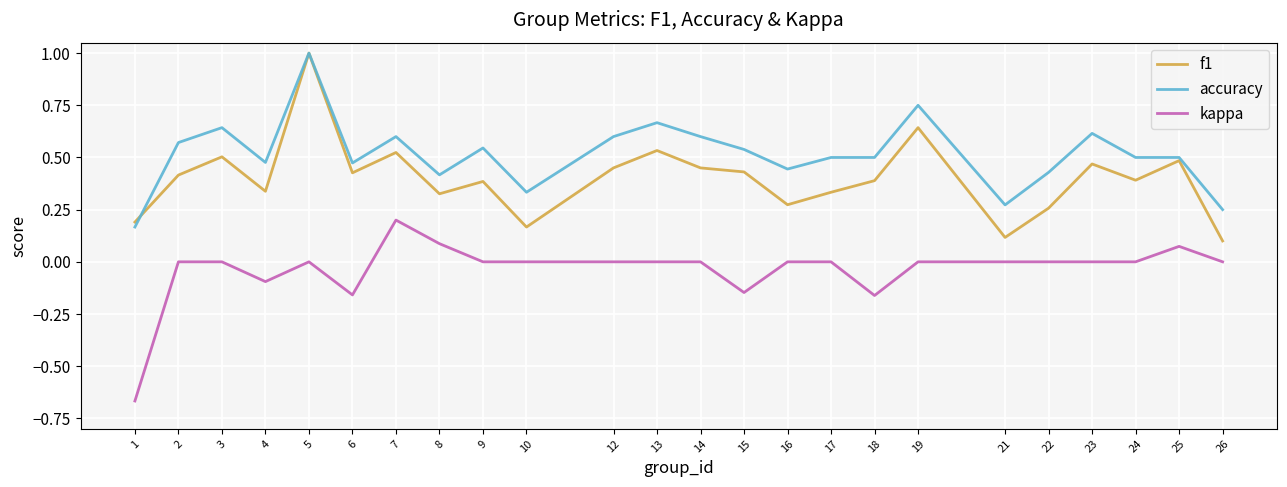

Rank the series at 7 from highest to lowest value.

accuracy, f1, kappa